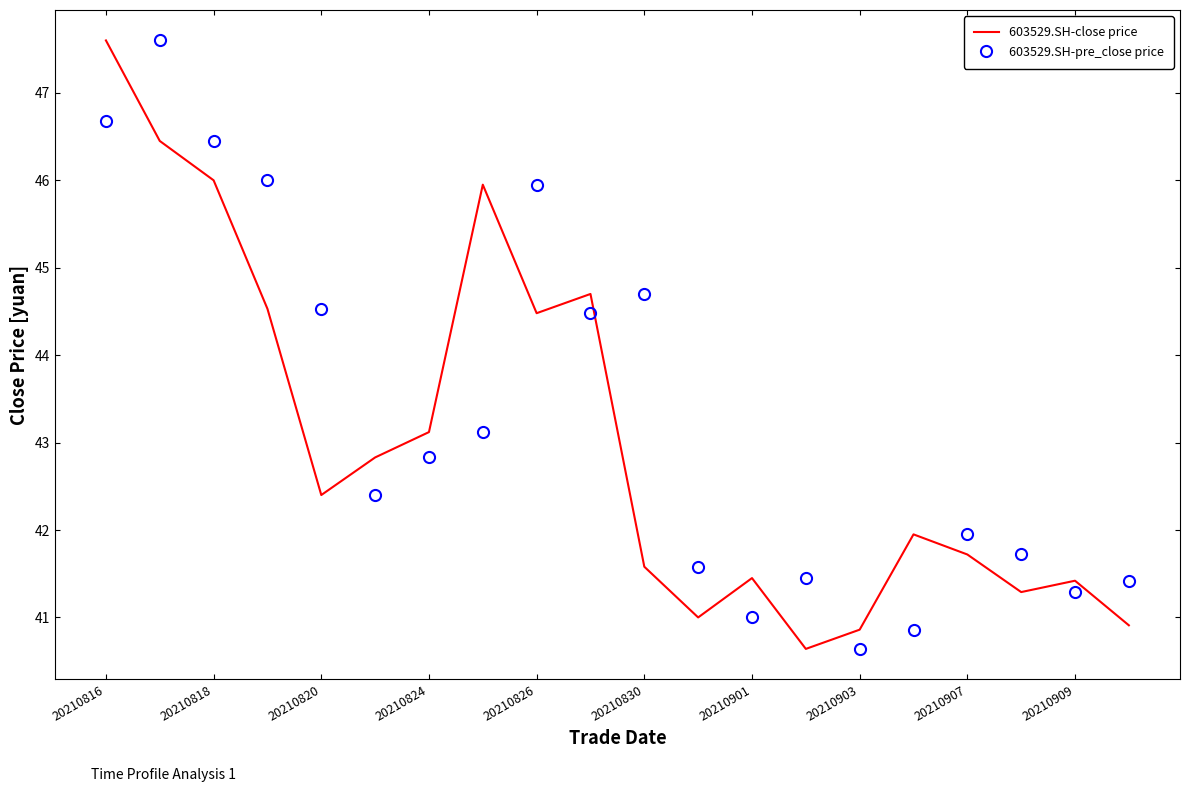

True or false: 603529.SH-pre_close price and 603529.SH-close price intersect in this chart.

True